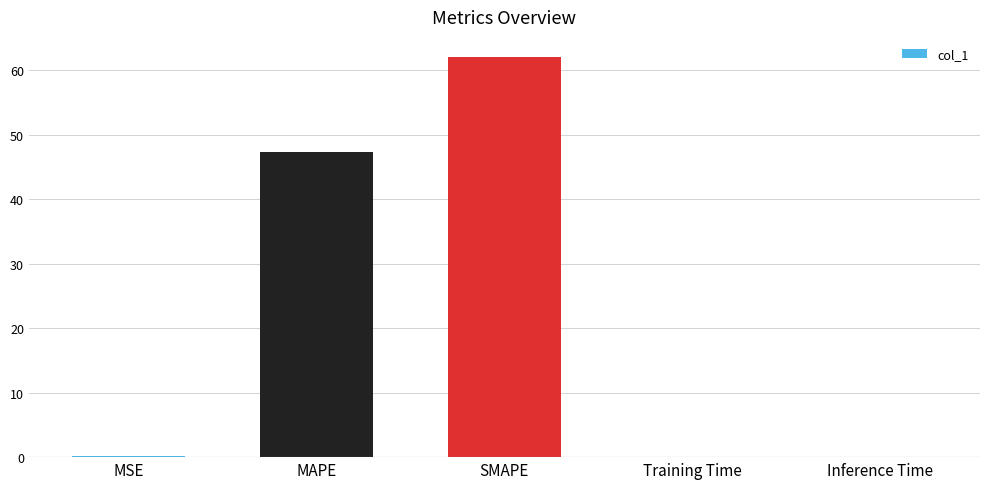

Where is the data nearest to the value 31?

MAPE